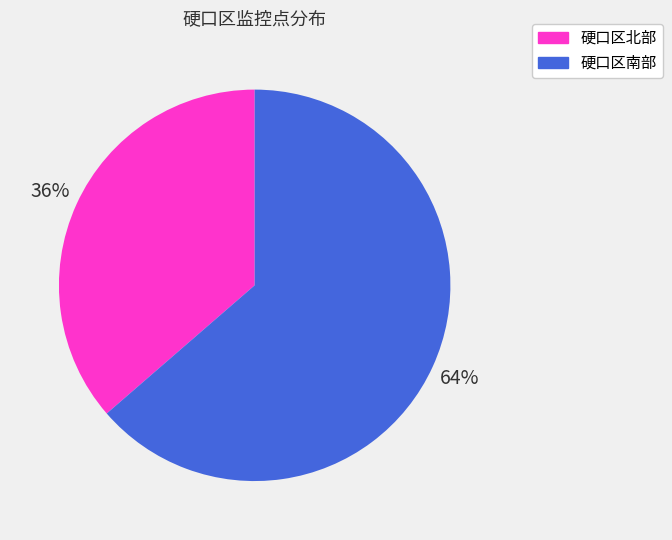

Between 硬口区北部 and 硬口区南部, which is larger?

硬口区南部